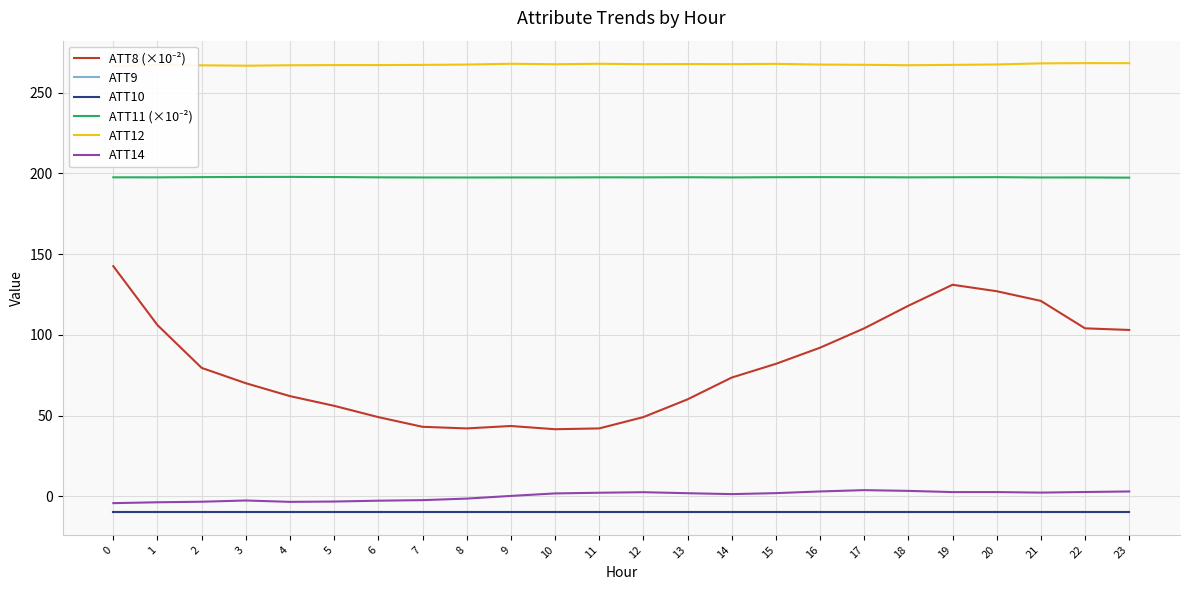

At 15, list the series in order from largest to smallest.

ATT12, ATT11 (×10⁻²), ATT8 (×10⁻²), ATT14, ATT9, ATT10